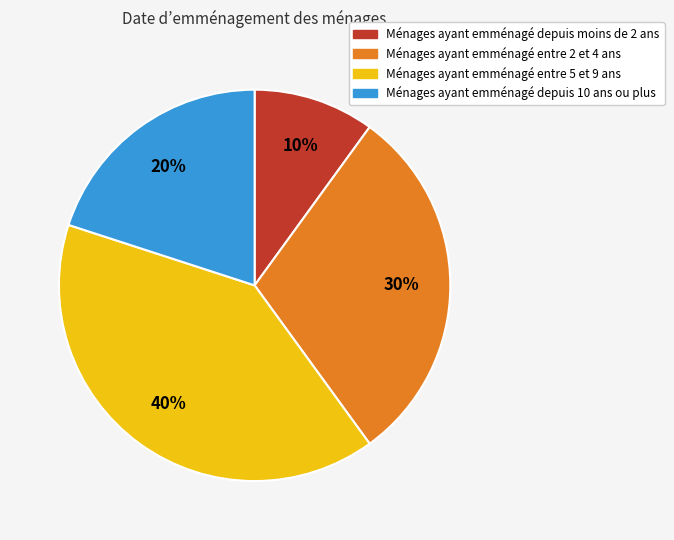

Is there any slice that represents more than half of the pie?

No